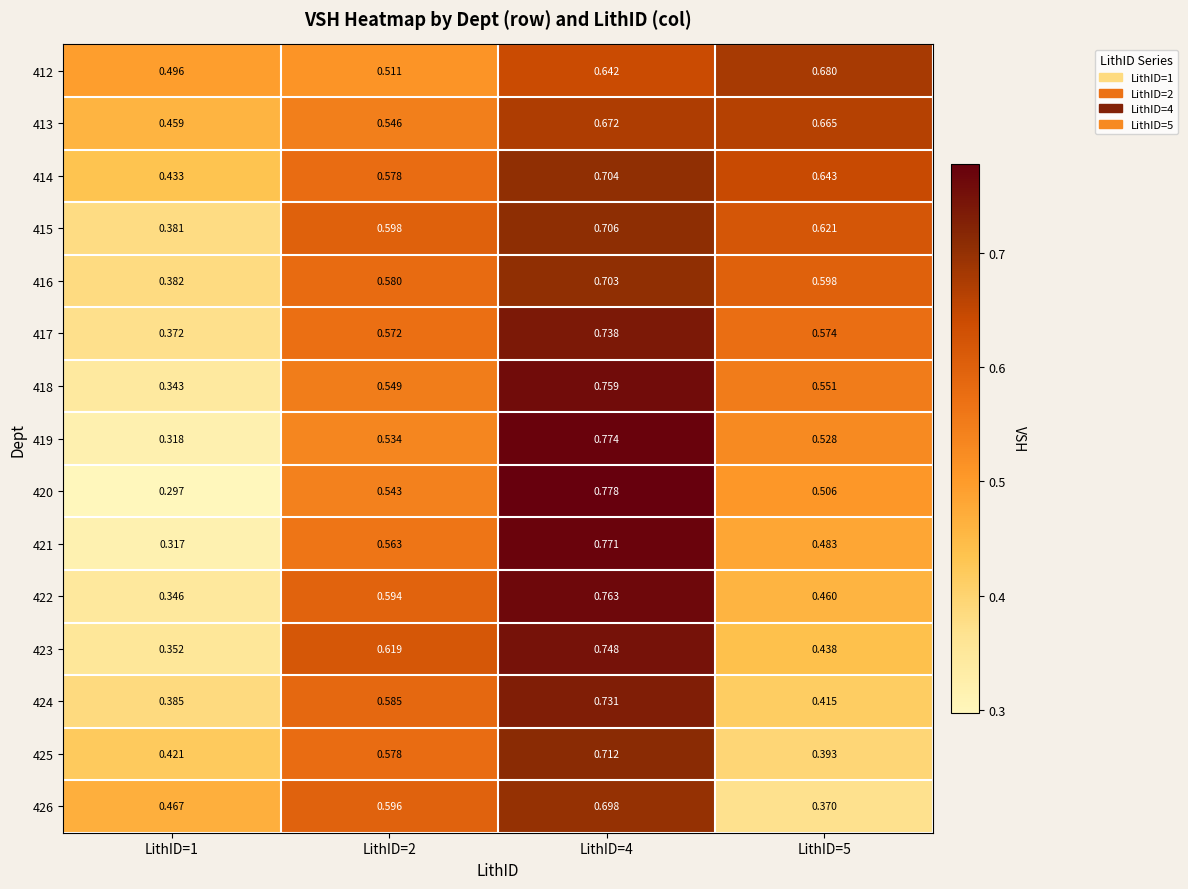

What is the total value across all series at LithID=4?

10.9